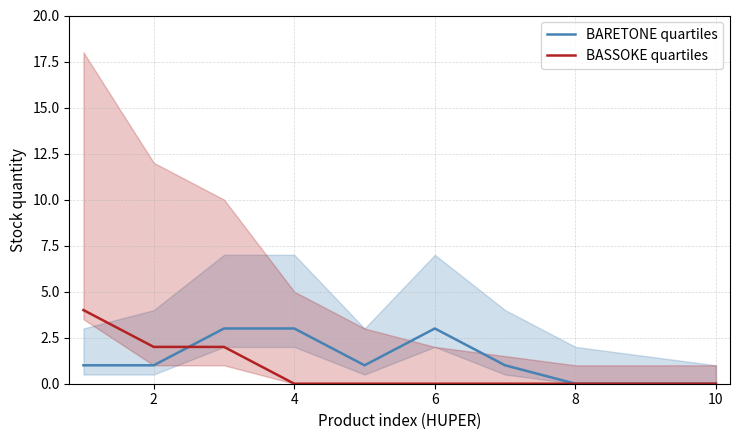

True or false: BARETONE quartiles has a value of 0 at 10.

True